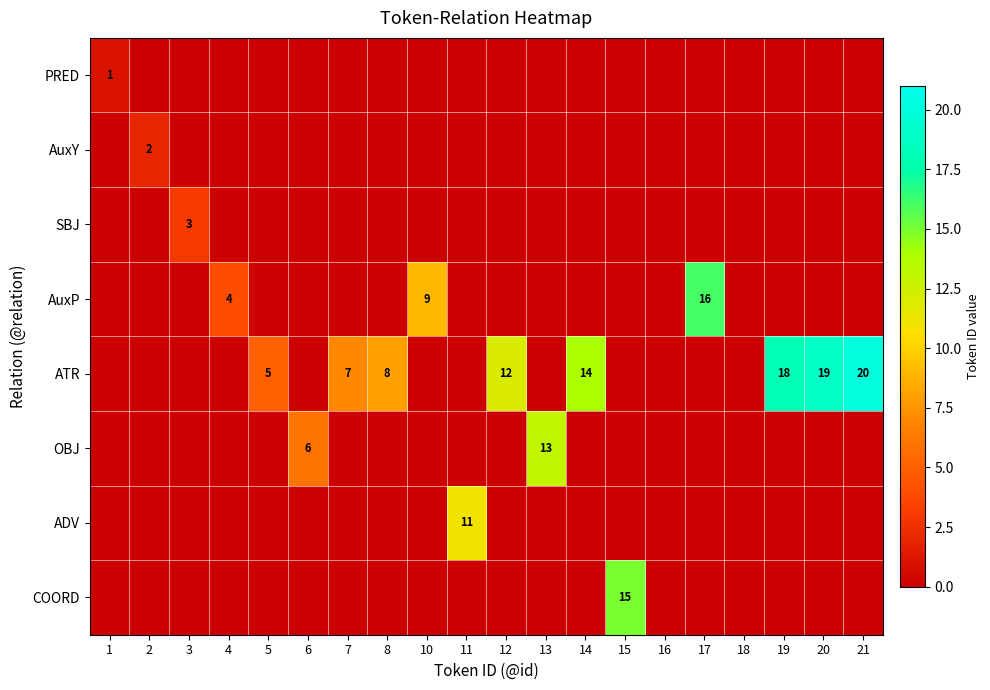

How many series are shown in this chart?

8